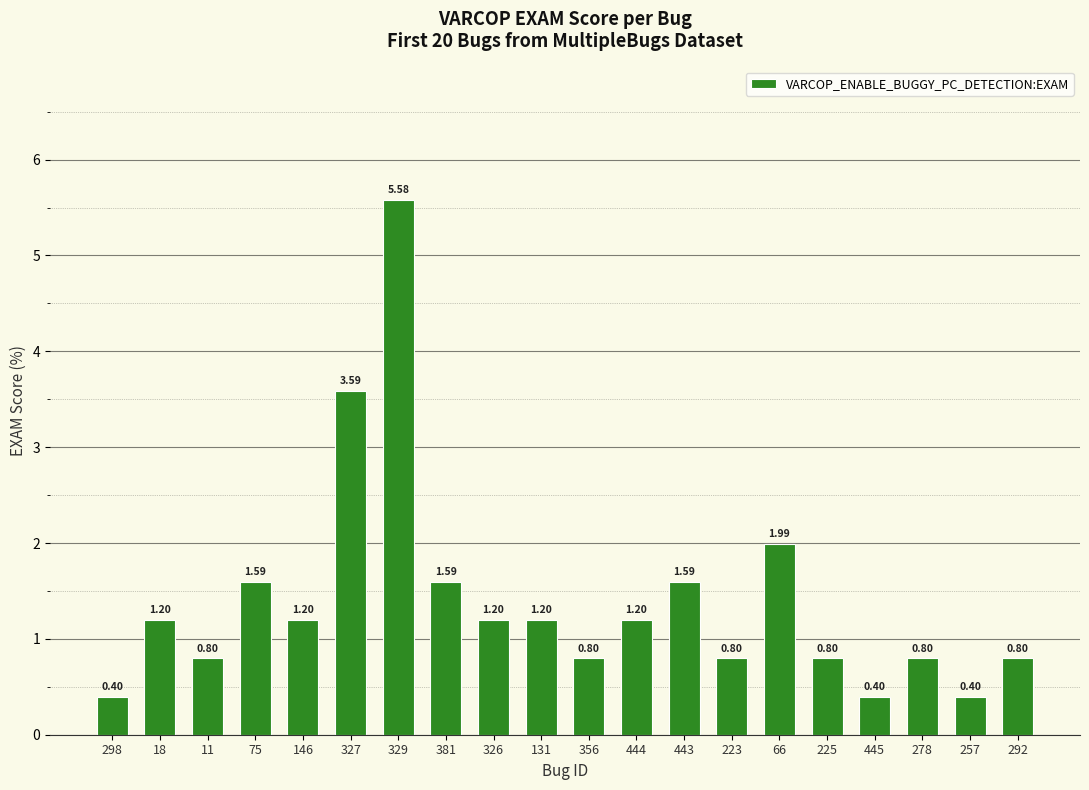

Which has a higher value, 146 or 327?

327